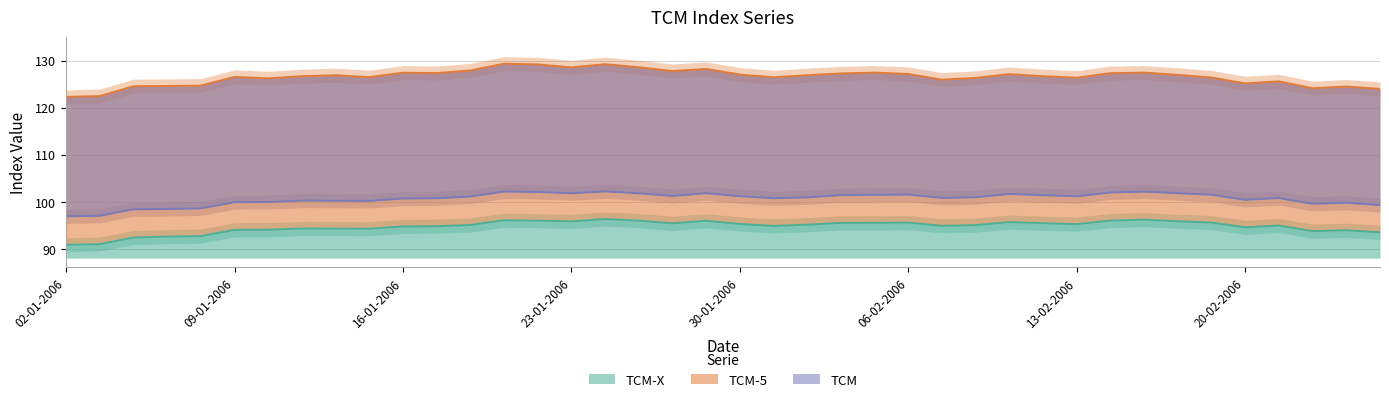

List the series in order of their peak value, highest first.

TCM-5, TCM, TCM-X